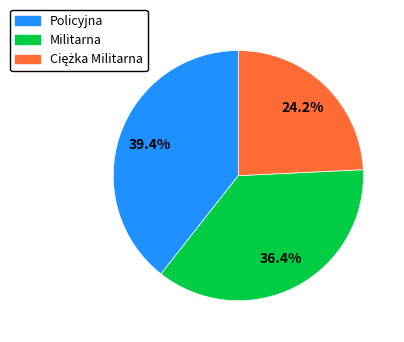

What is the largest slice in the pie chart?

Policyjna